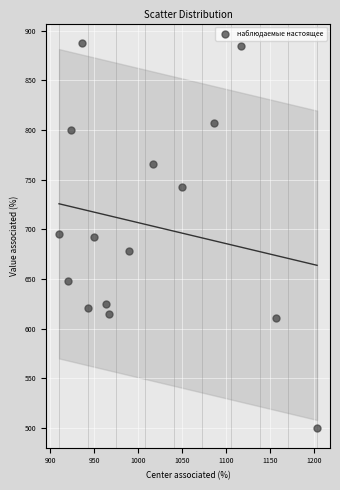

What is the range of X values (max minus min)?

293.3